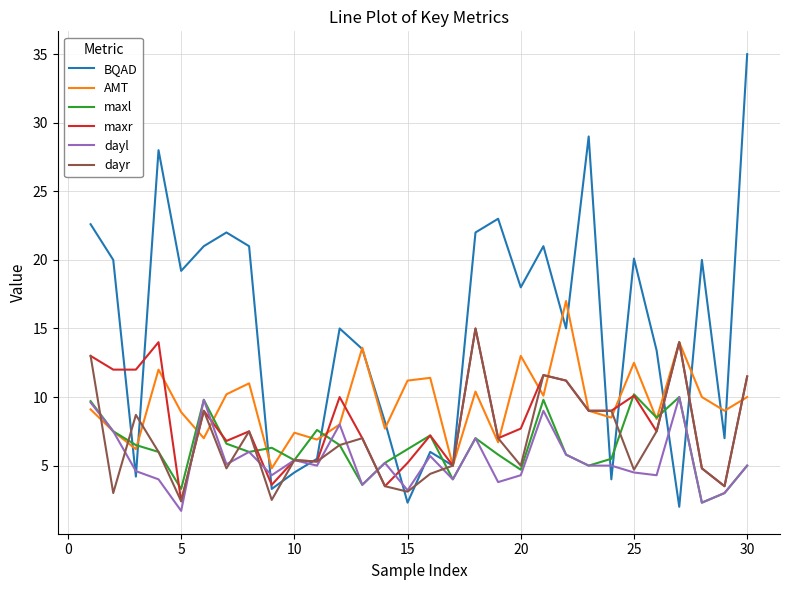

Which series has the largest range (max minus min)?

BQAD